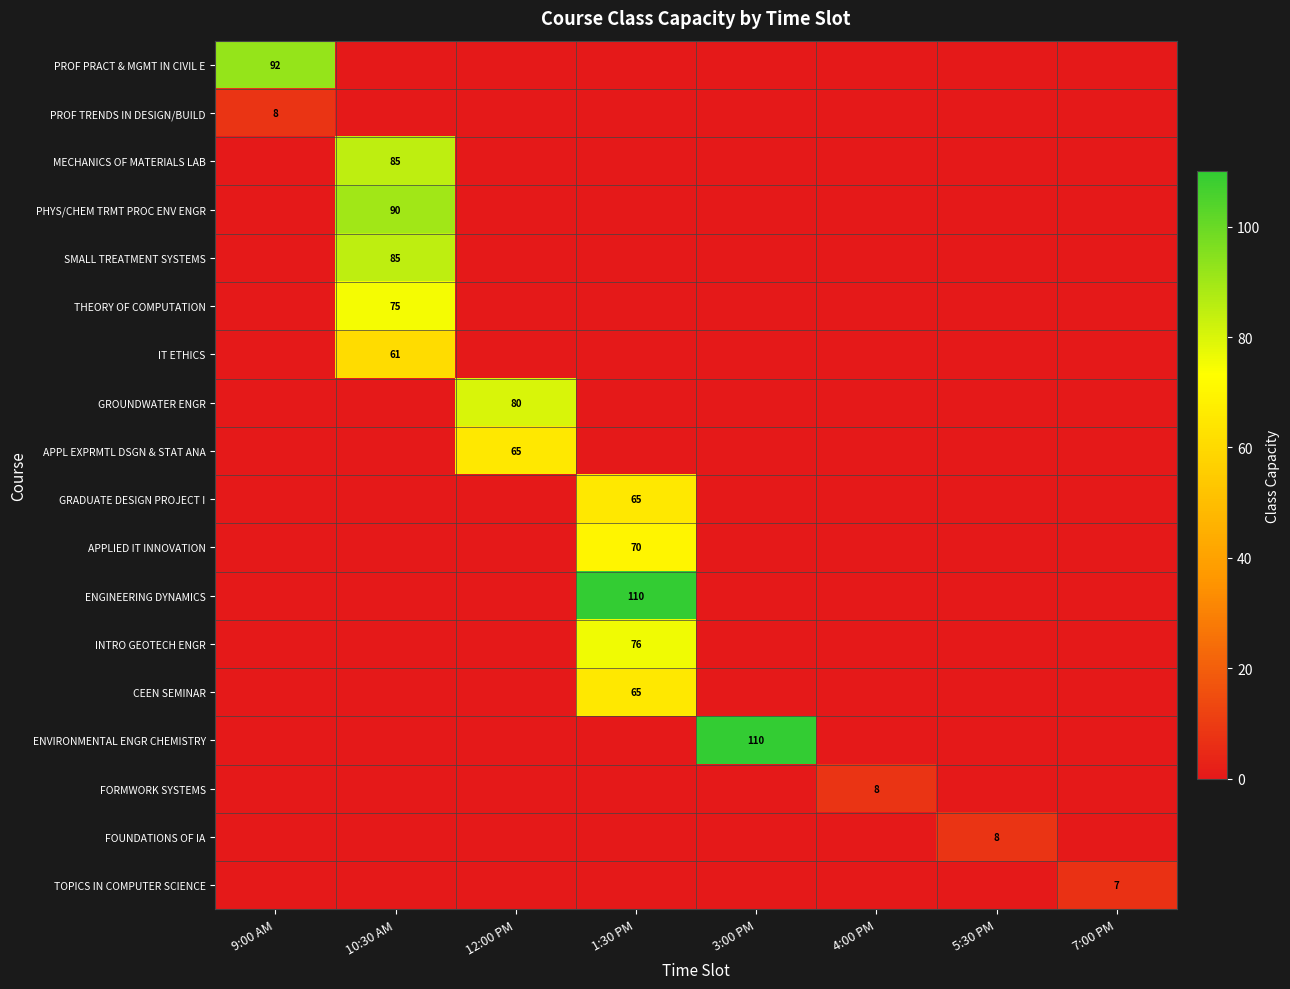

What is the spread (max minus min) of values at 10:30 AM?

90